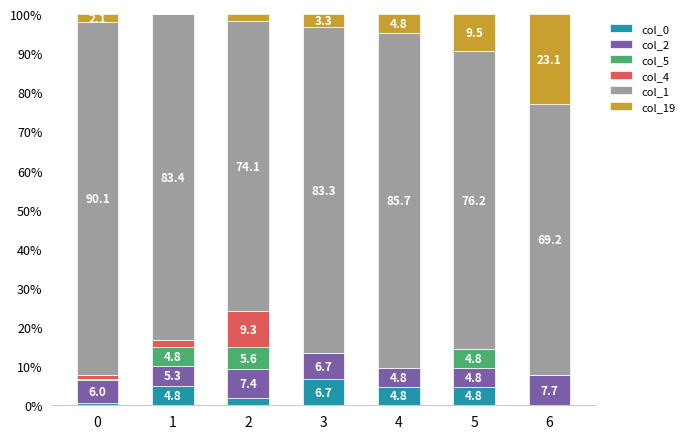

Does the chart contain stacked bars?

Yes